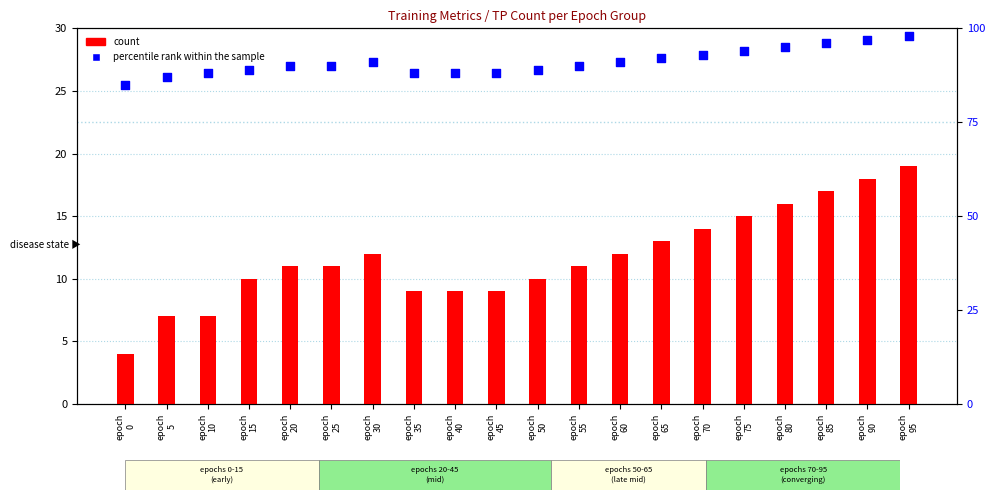

Which series reaches the maximum Y coordinate?

percentile rank within the sample